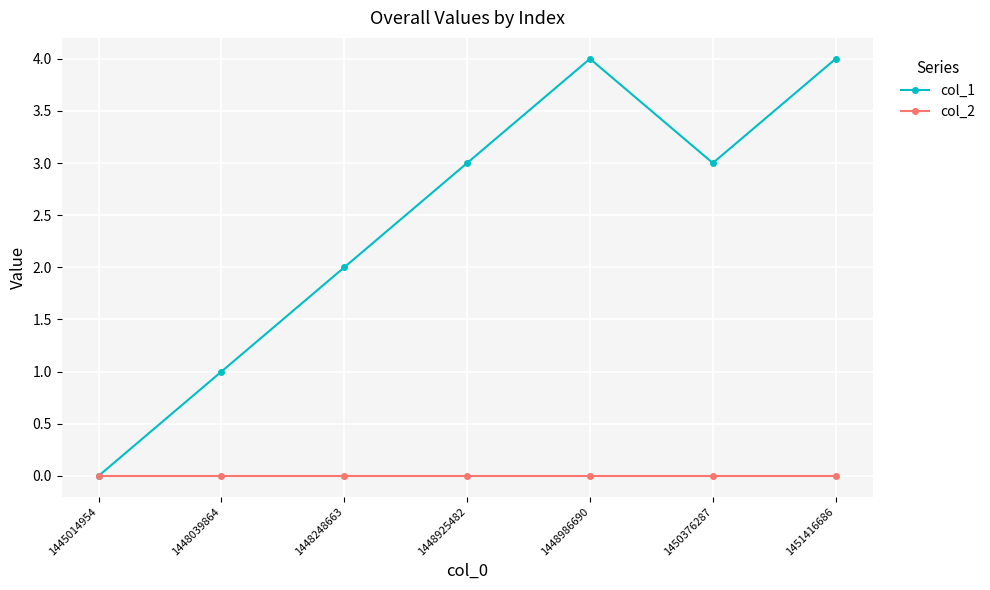

Which series has the largest total across all categories?

col_1